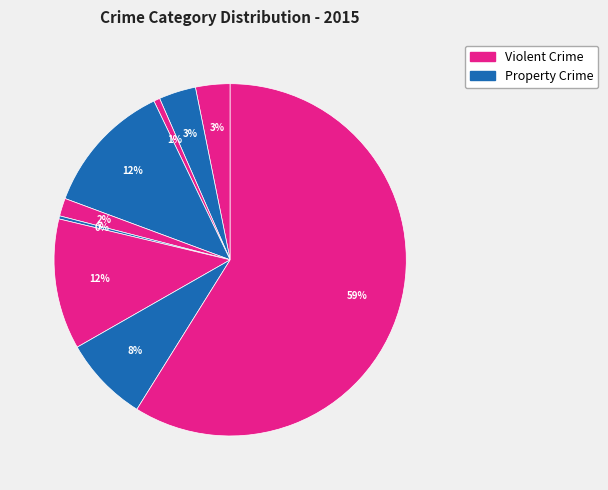

Is there any slice that represents more than half of the pie?

Yes